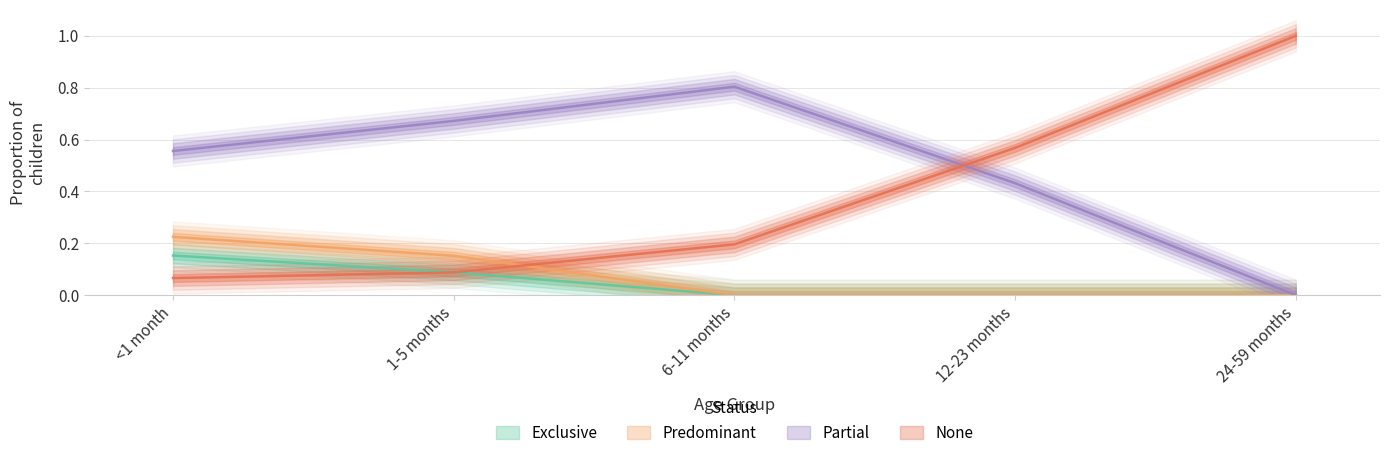

Which category has the lowest value across all series?

6-11 months